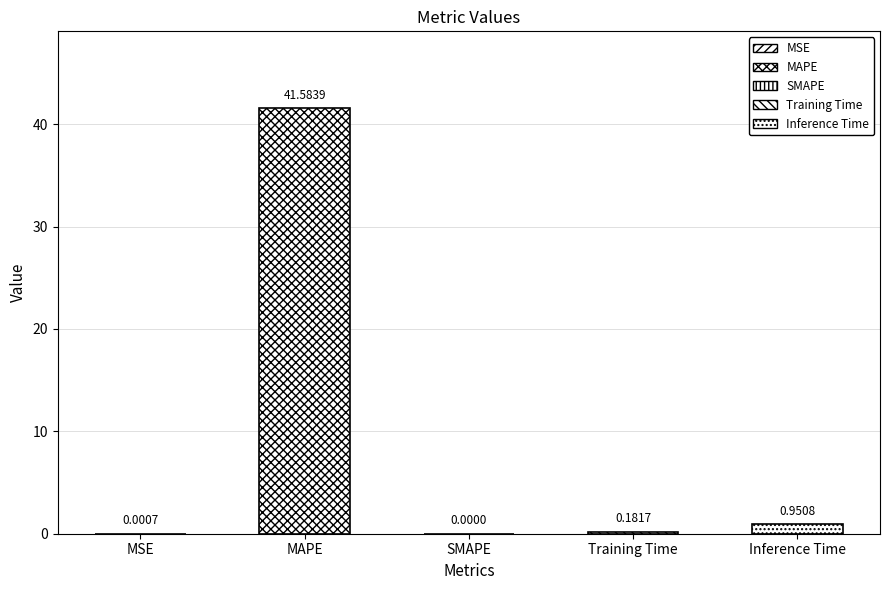

Does the chart contain stacked bars?

No